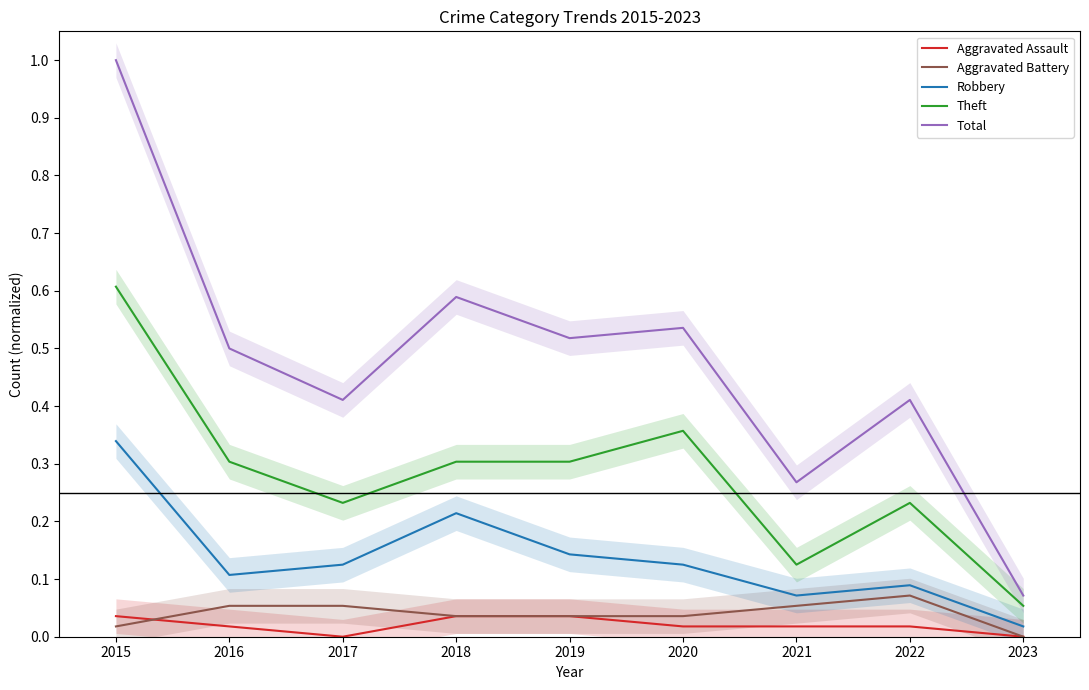

Which series has the largest total across all categories?

Total